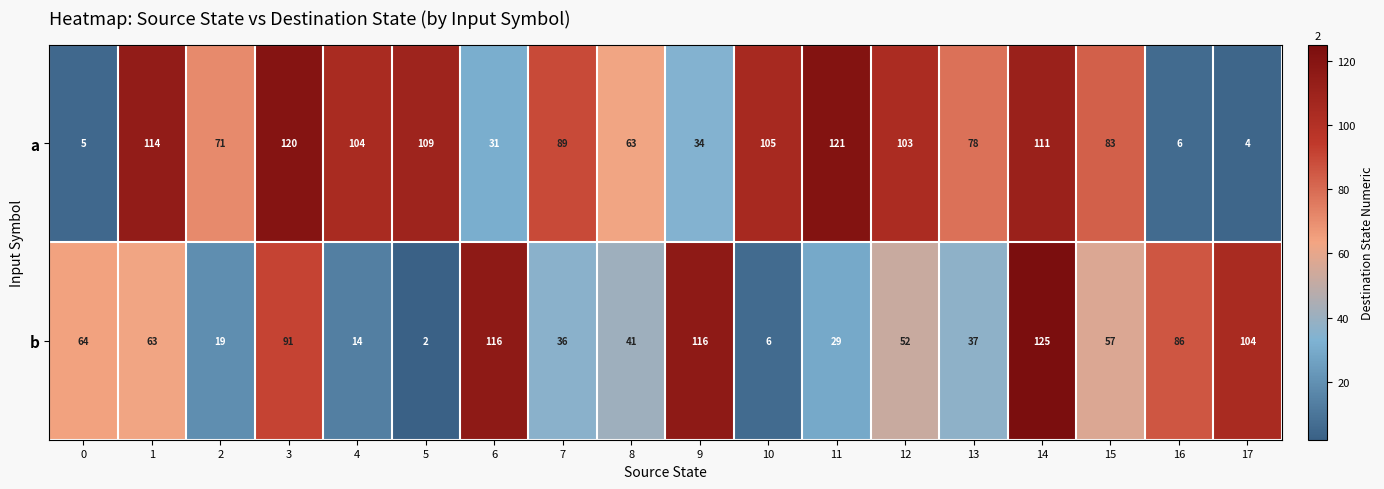

At which category does the chart reach its minimum across all series?

5